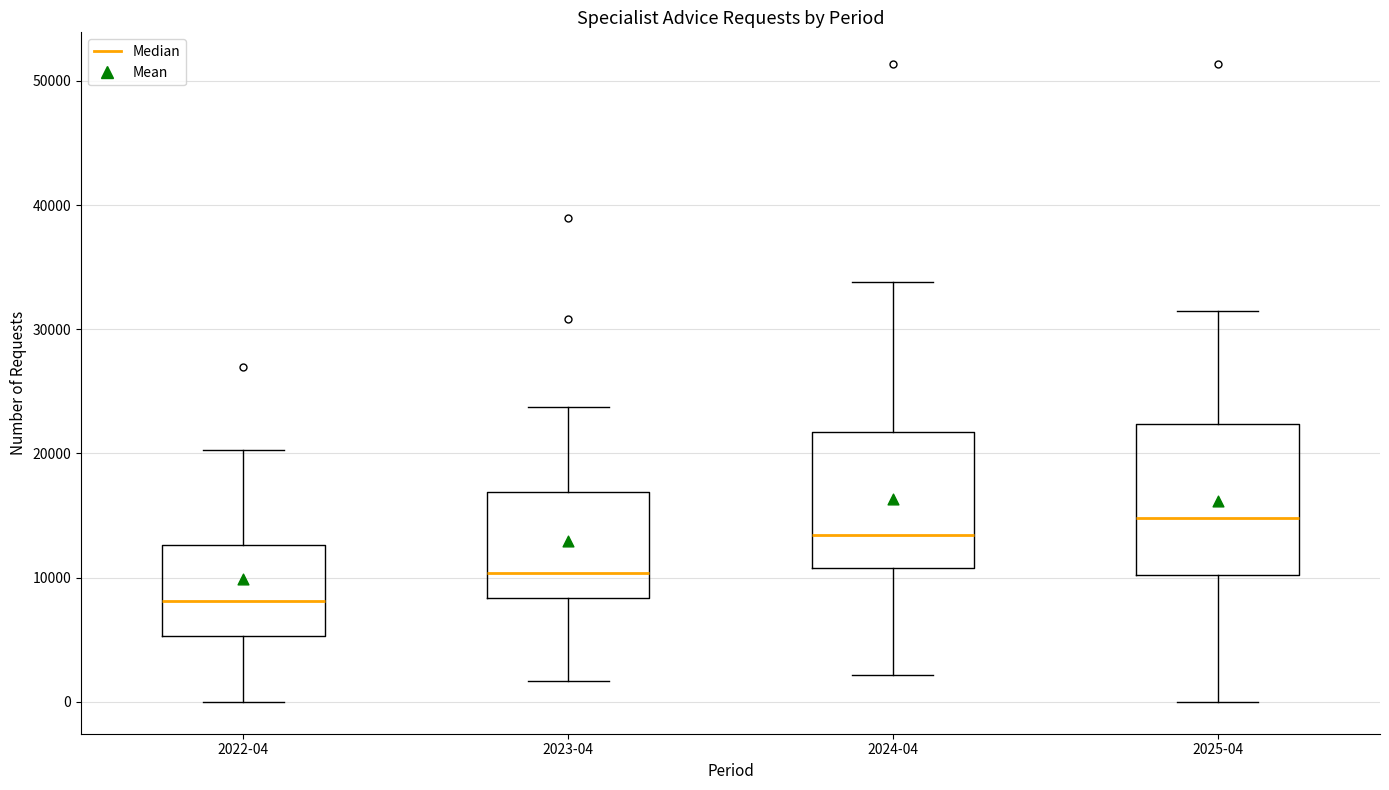

Which box is the tallest, from its lower edge to its upper edge?

2025-04